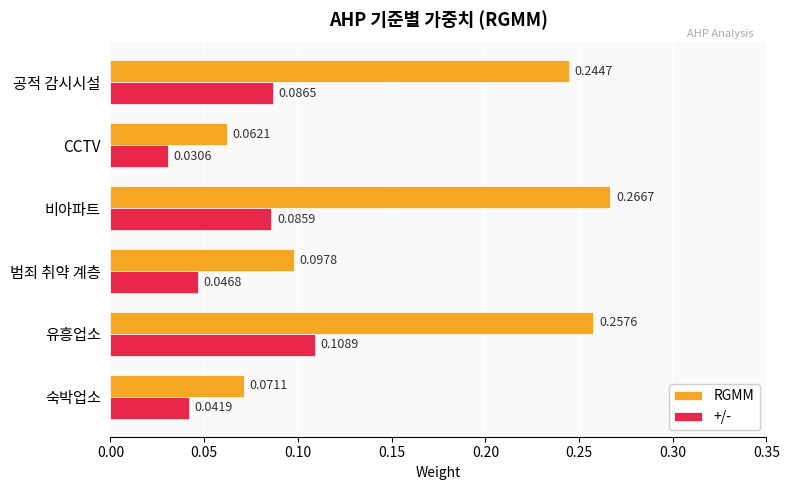

At which label does RGMM reach its peak?

비아파트